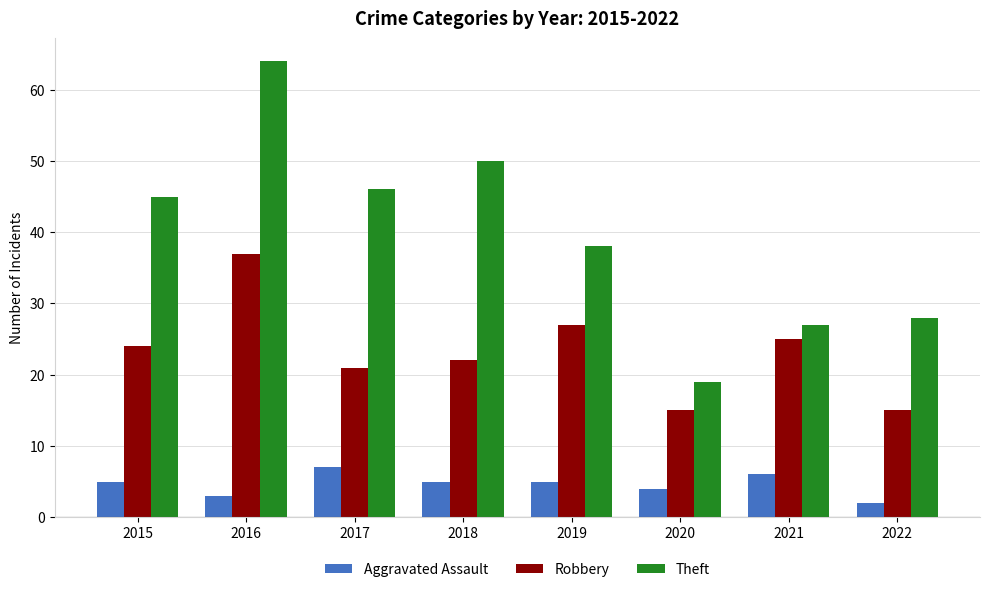

What is the difference between the second highest and minimum values in the Theft series?

31